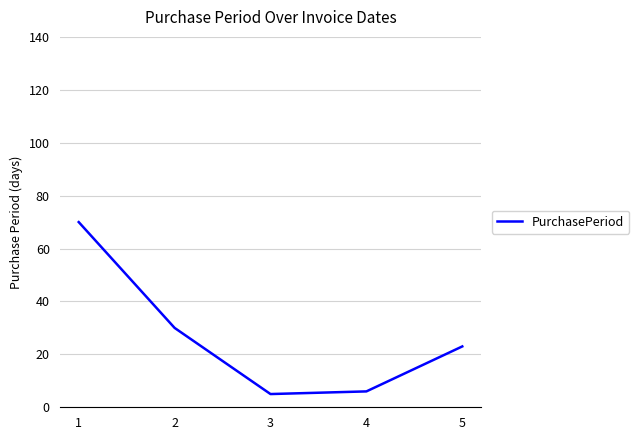

Approximately how many times larger is the value at 5 compared to 3?

4.6